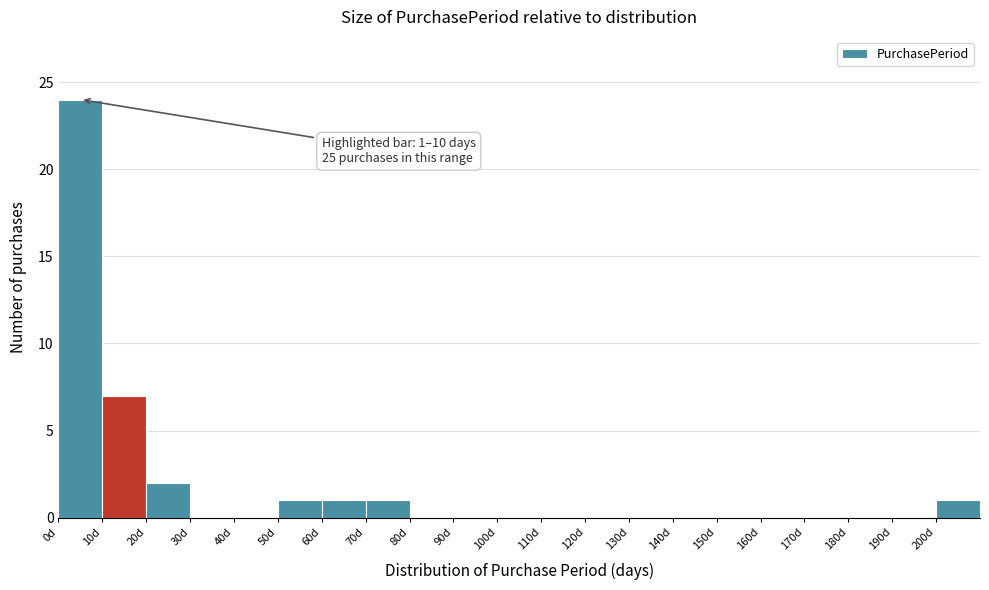

Which range on the x-axis has the tallest bar?

0 to 10